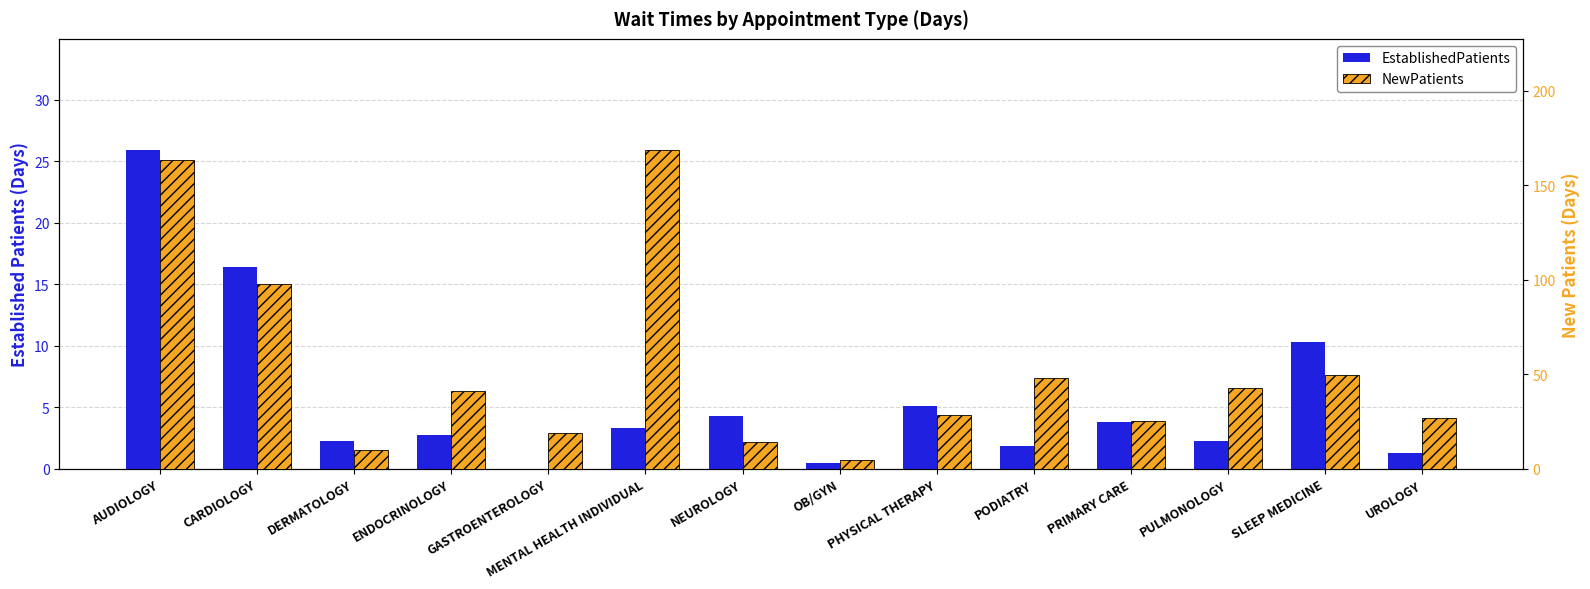

At which category is the sum across all series the highest?

AUDIOLOGY